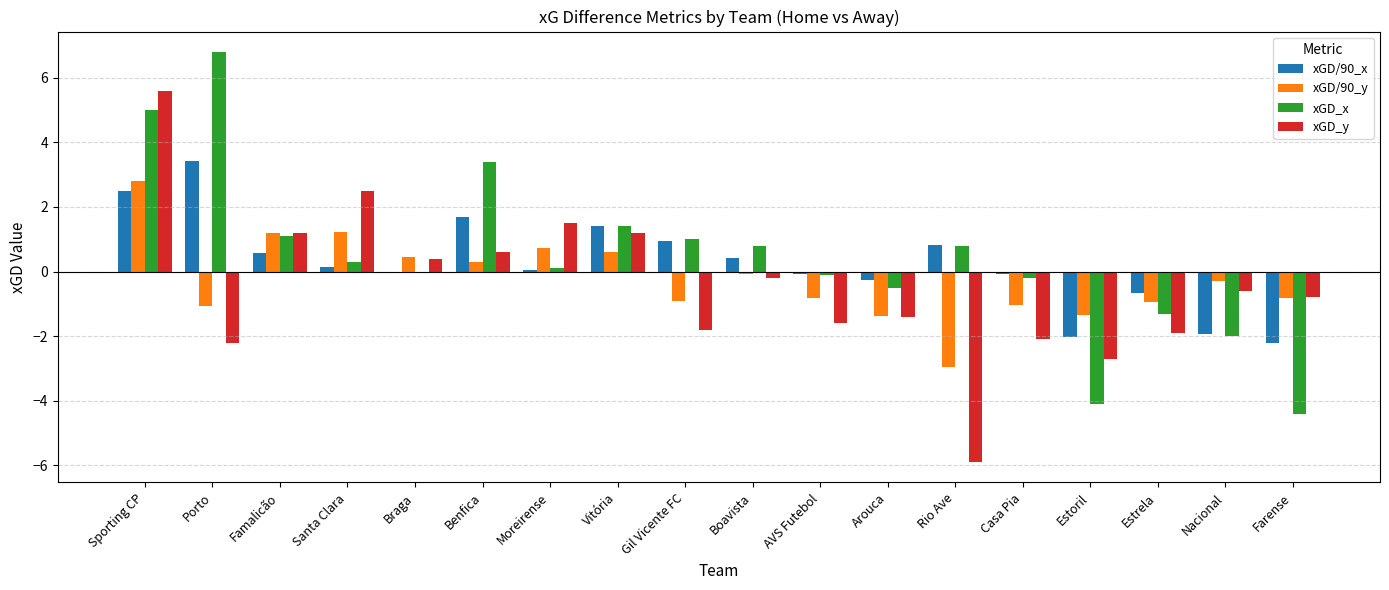

What is the highest value of the xGD/90_y series?

2.8